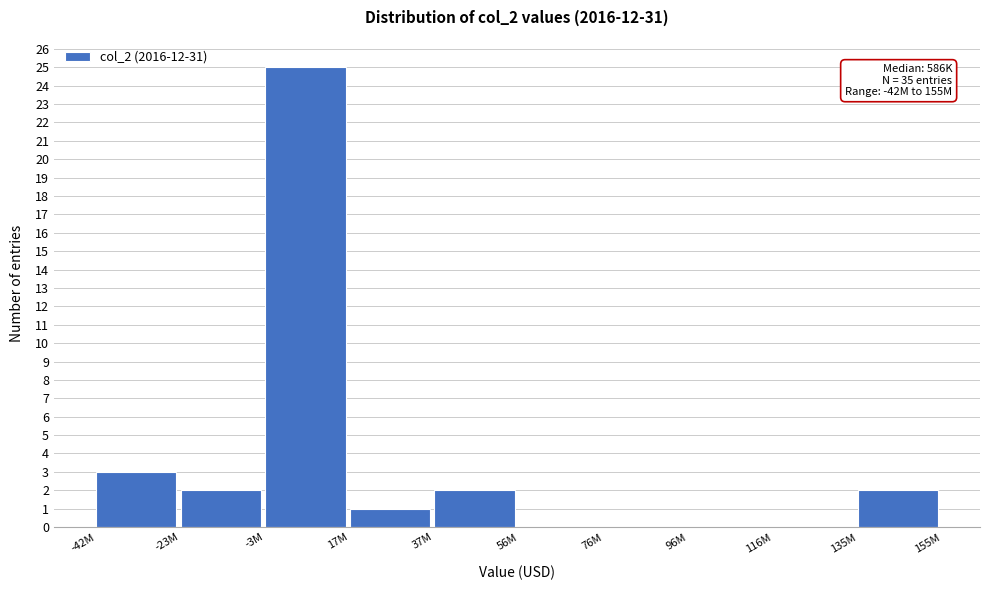

Reading right to left, list all the values displayed in this chart.

135M=2	116M=0	96M=0	76M=0	56M=0	37M=2	17M=1	-3M=25	-23M=2	-42M=3